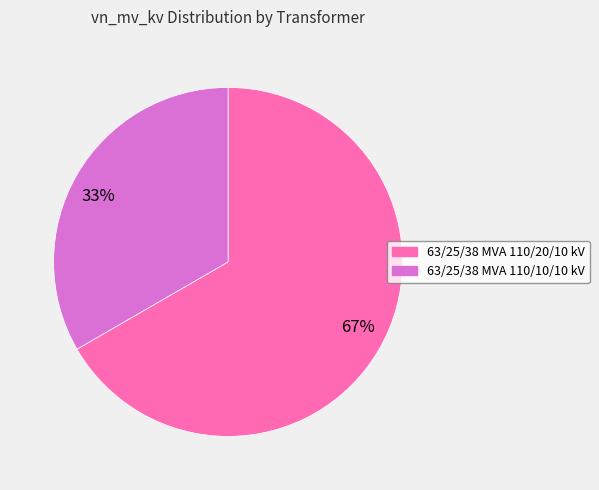

Is the sum of 67% and 33% greater than half?

Yes